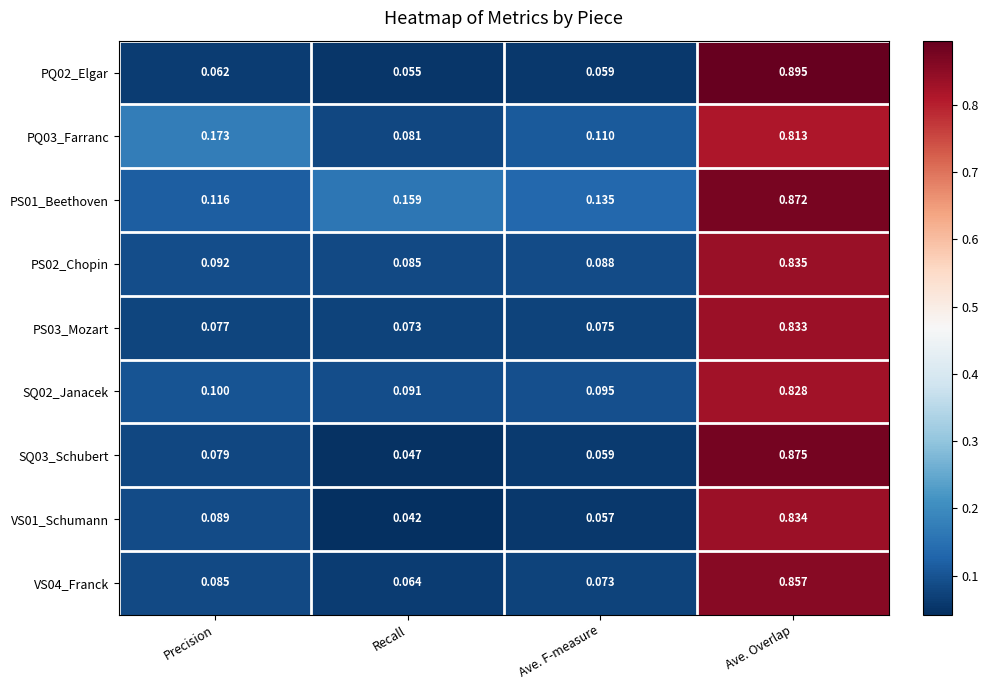

At which category does the chart reach its peak across all series?

Ave. Overlap